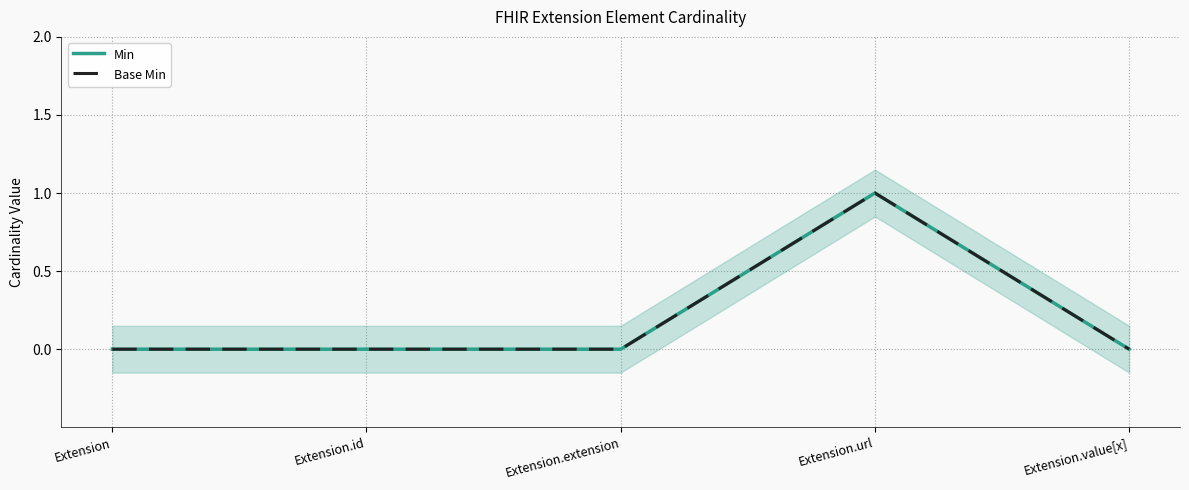

Between Extension.id and Extension.url, which is larger?

Extension.url